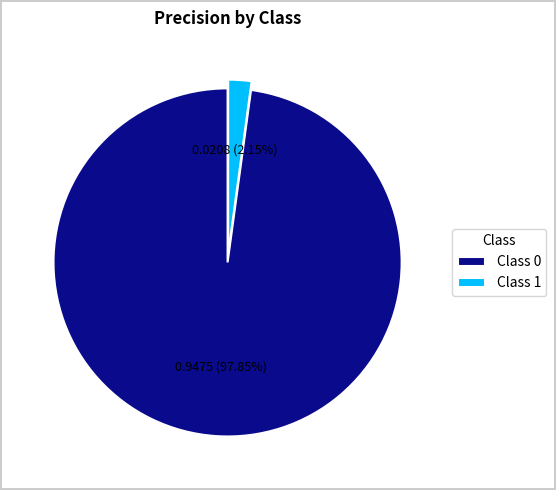

Is the sum of Class 1 and Class 0 greater than half?

Yes